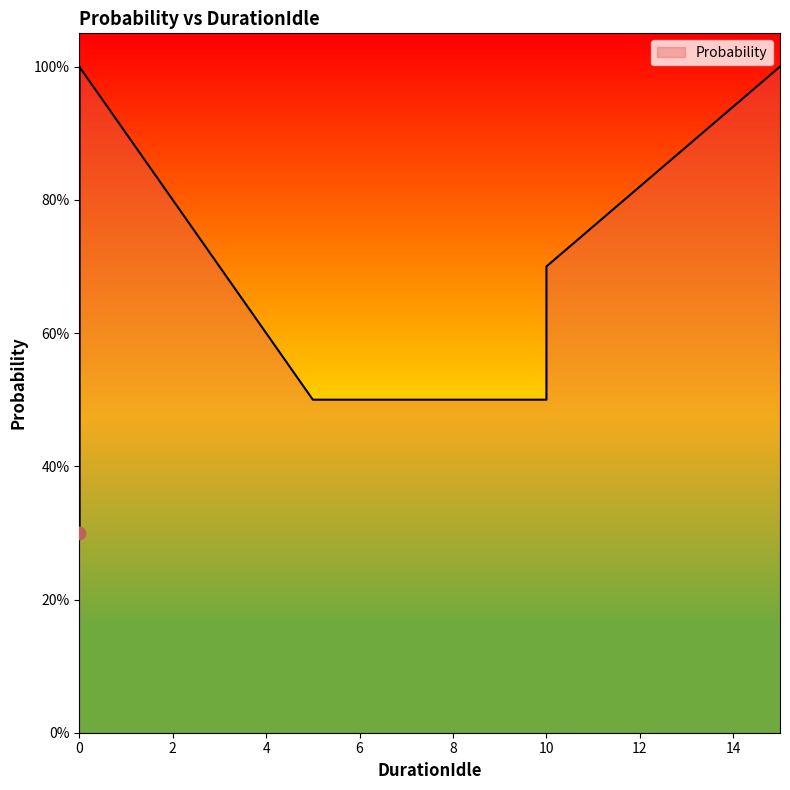

What is the change in value from 5 to 0?

-0.2